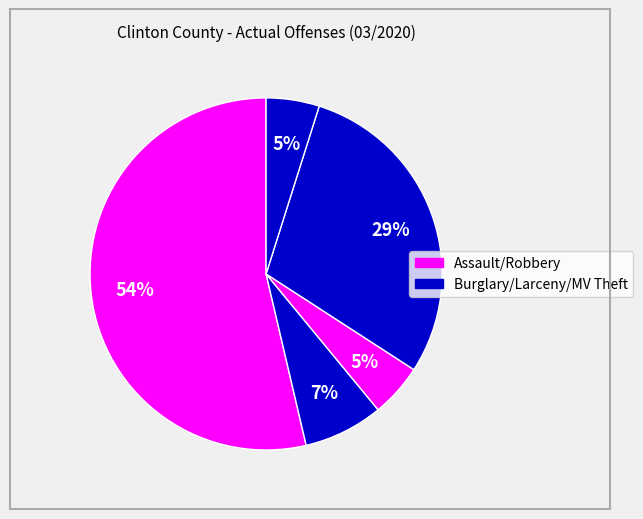

Rank the categories by value from highest to lowest.

Assault, Larceny, Burglary, Robbery, Motor Vehicle Theft